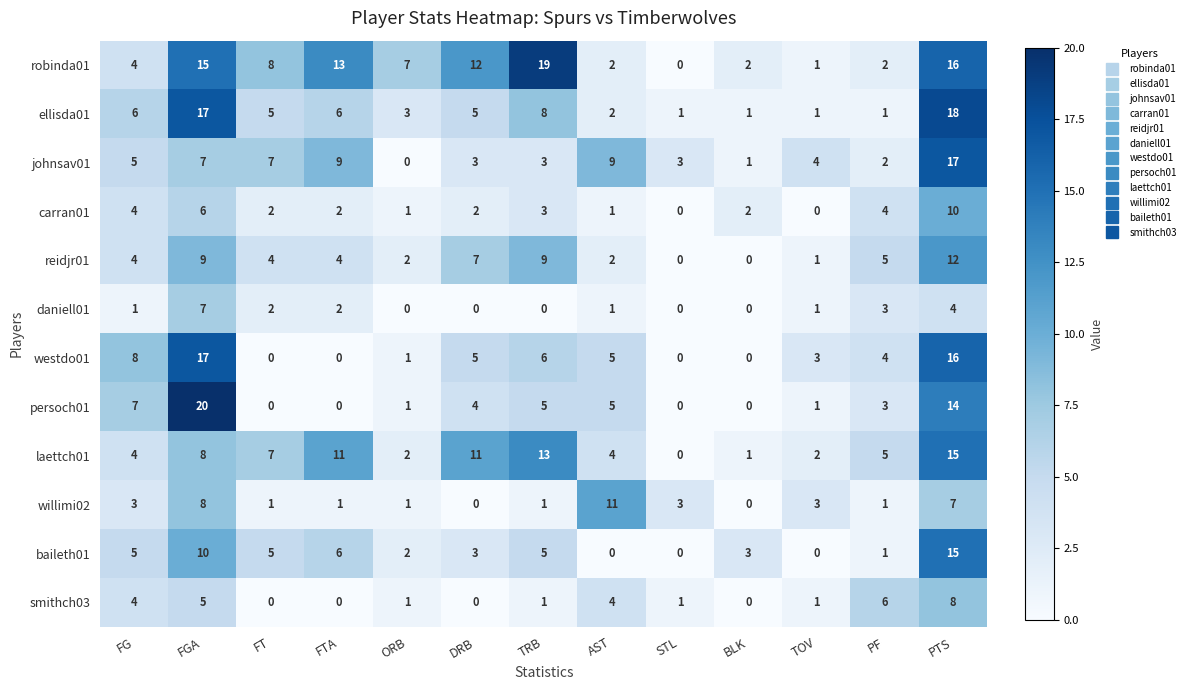

The smithch03 series shows 1 at STL. True or false?

True